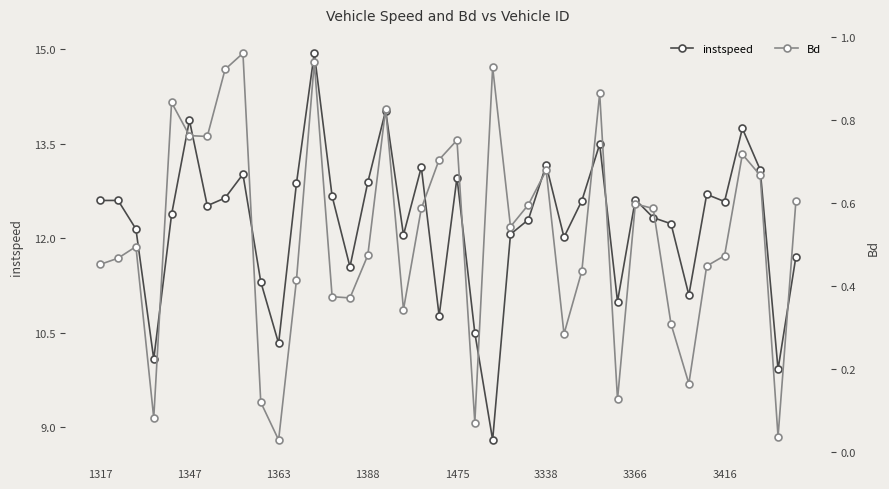

True or false: instspeed and Bd cross at least once.

False